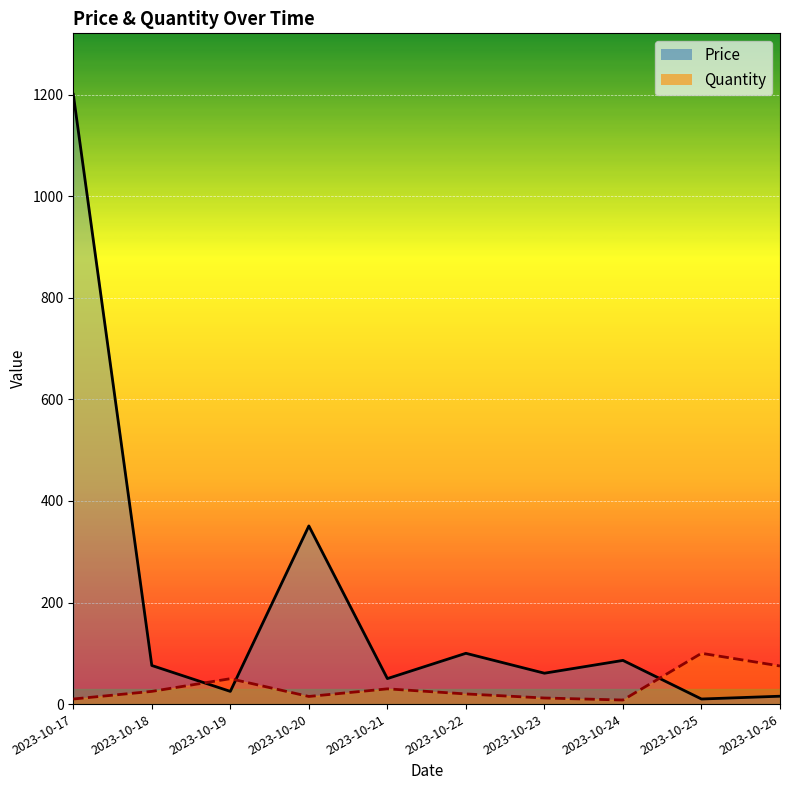

How many times do Price and Quantity cross each other?

3